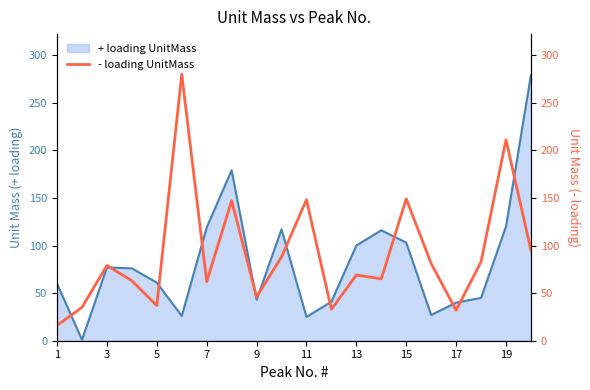

What is the average value?

91